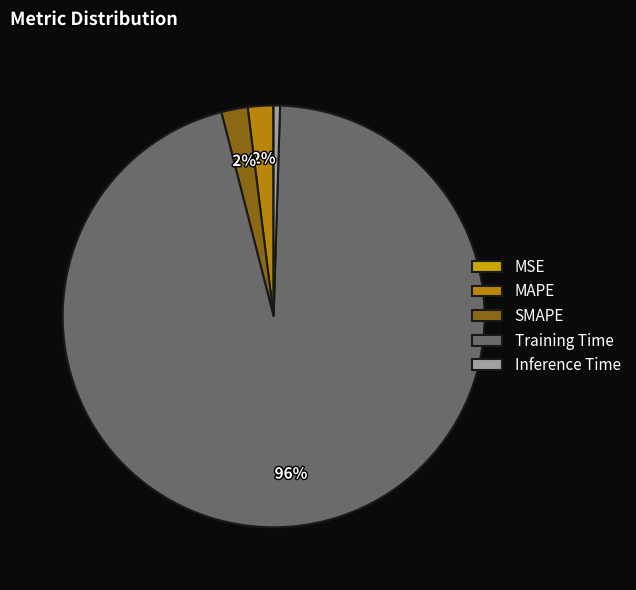

Which slice represents more than half of the pie?

Training Time